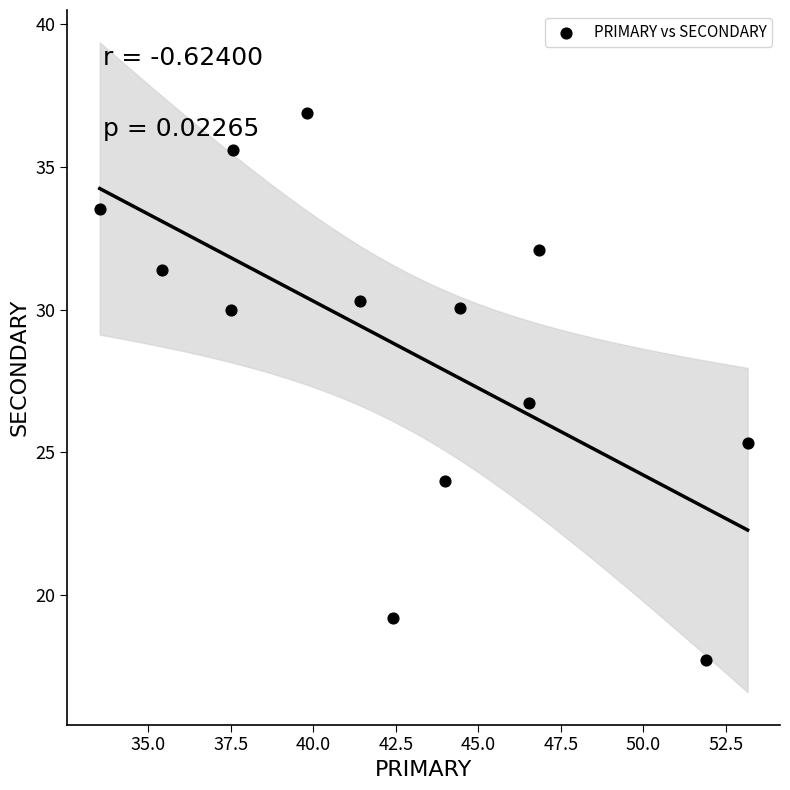

What is the range of X values (max minus min)?

19.6